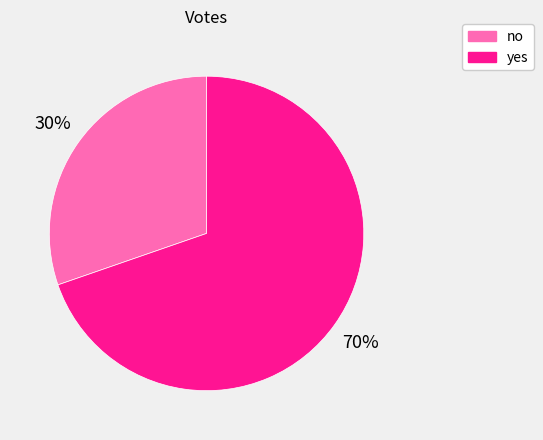

To the nearest percent, what is the average slice percentage?

50%